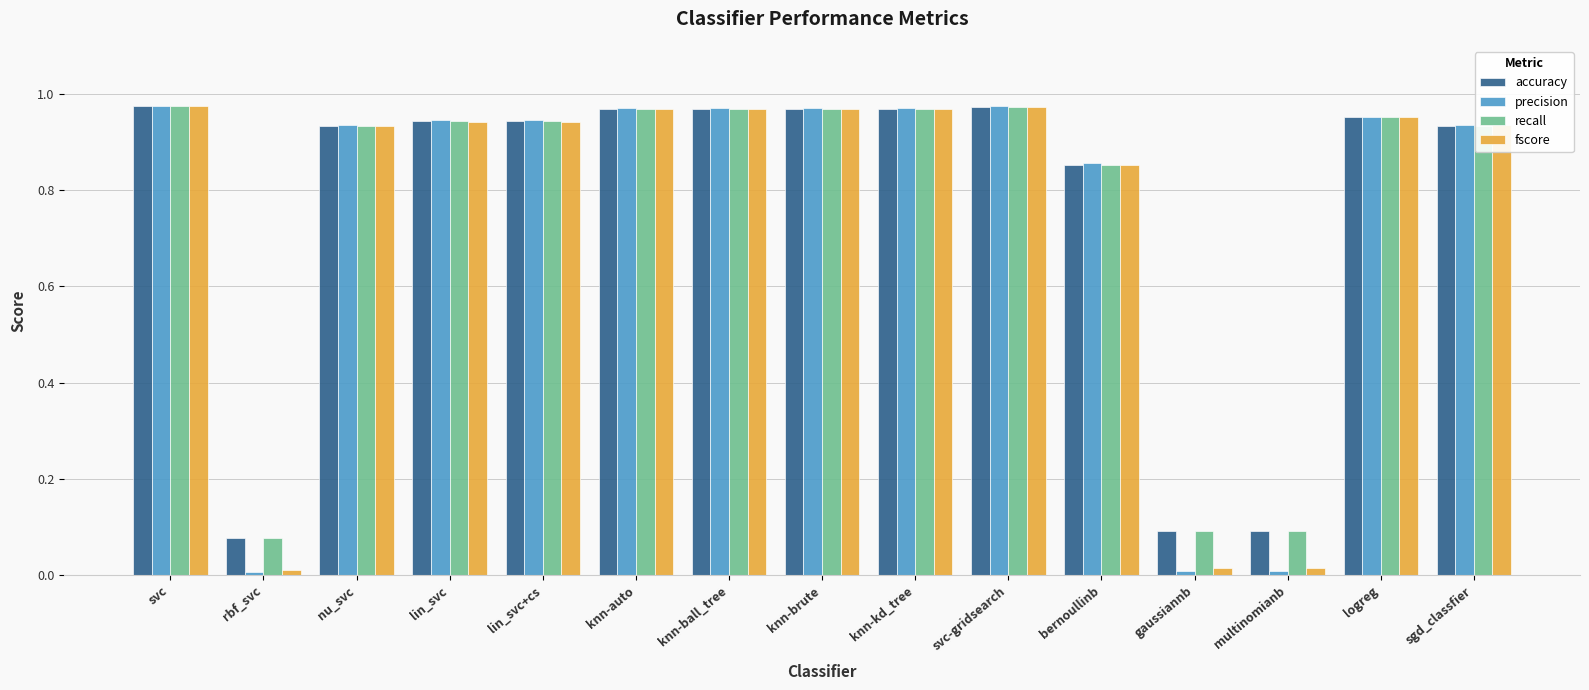

Is the value of recall at knn-kd_tree greater than the value of precision at nu_svc?

Yes